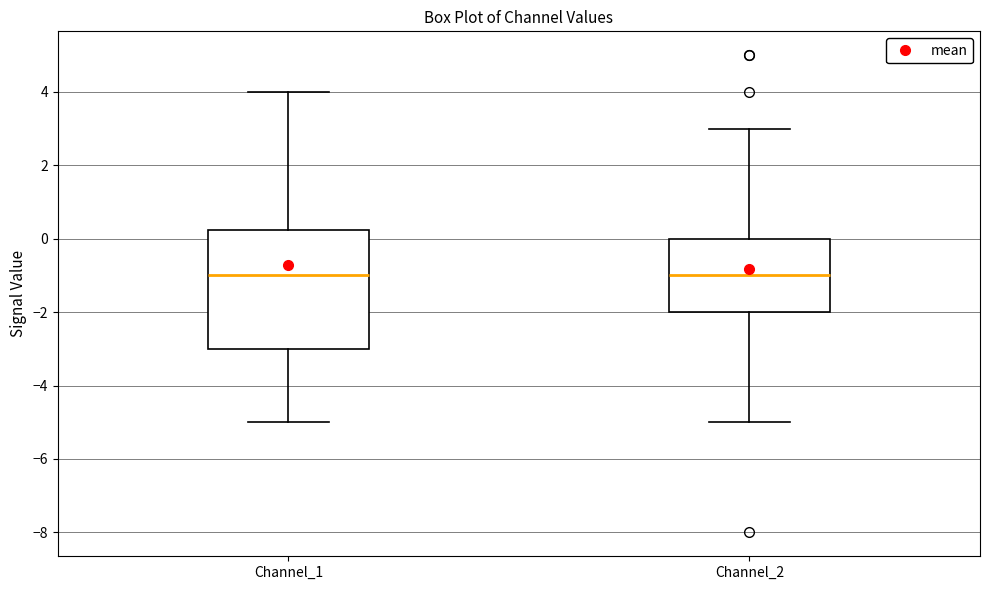

Where is the upper edge of the box for Channel_1 on the y-axis? The values are not printed on the chart, so give them approximately, as read against the axis.

0.2